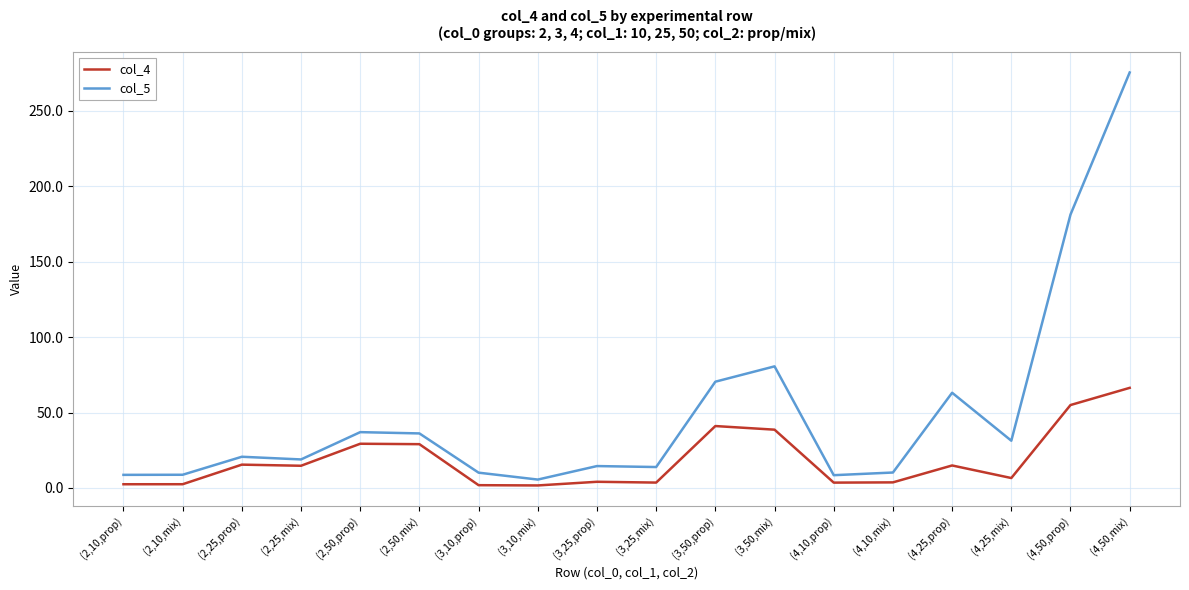

The value of col_5 at (4,50,mix) is 105.4. True or false?

False